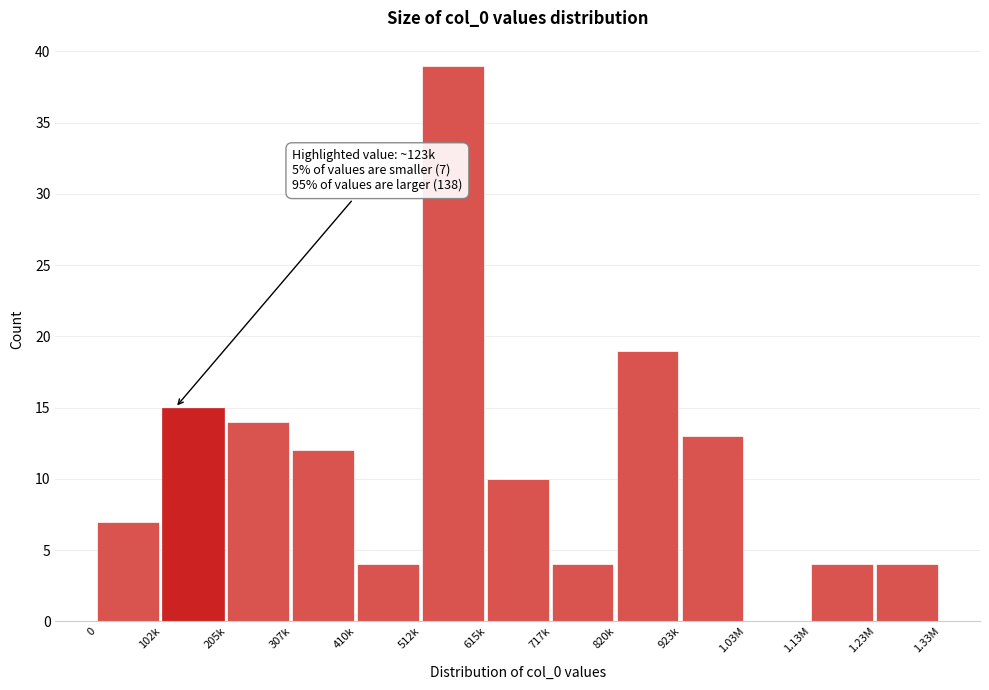

Reading right to left, transcribe all the data shown in this chart.

1.23M=4	1.13M=4	1.03M=0	923k=13	820k=19	717k=4	615k=10	512k=39	410k=4	307k=12	205k=14	102k=15	0=7